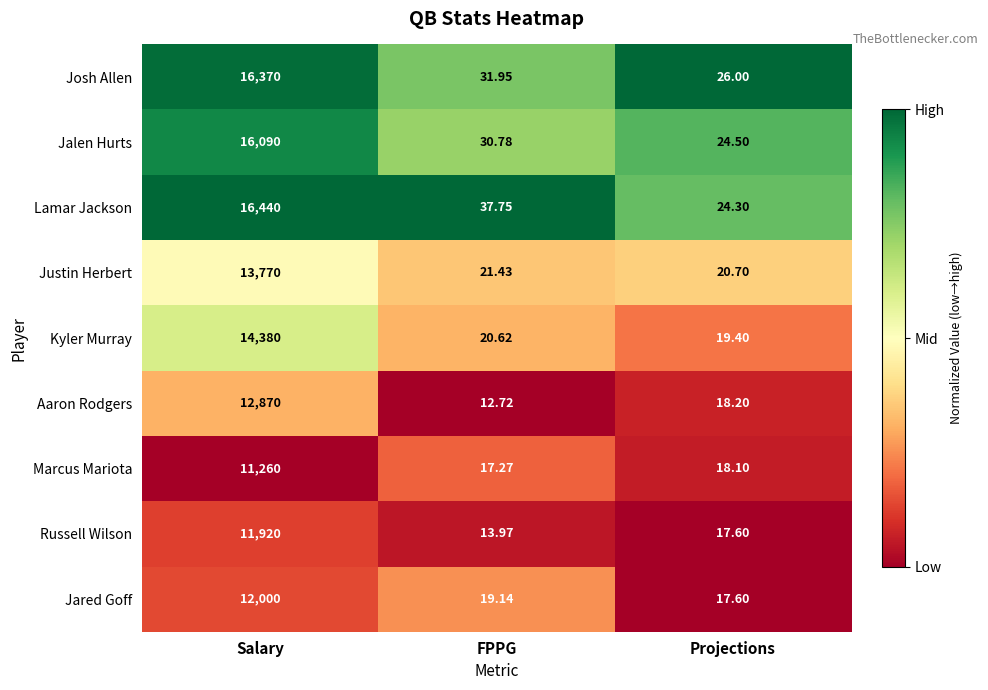

Which series changed the most between Salary and FPPG?

Lamar Jackson